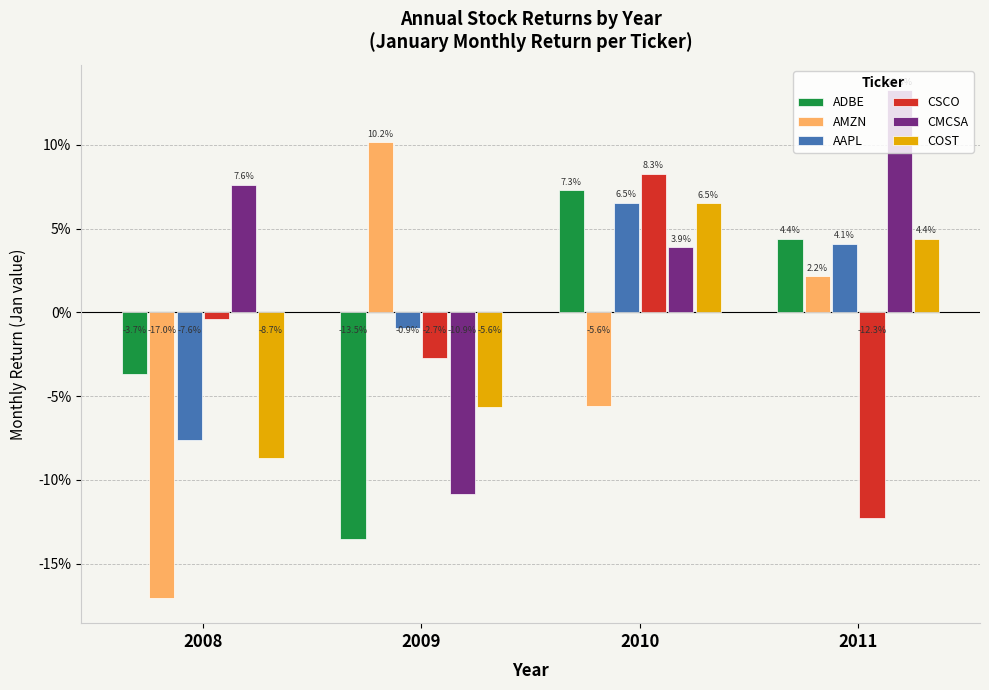

List the labels in order of AMZN value, smallest first.

2008, 2010, 2011, 2009